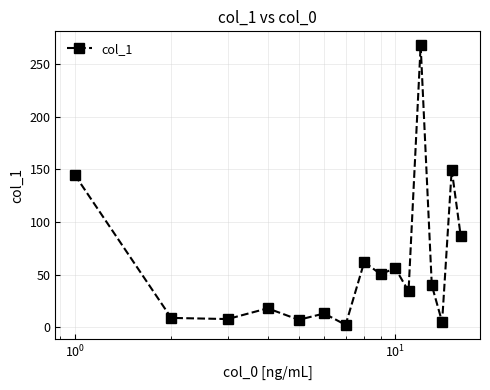

What is the value of the 9th point from the left?

50.5